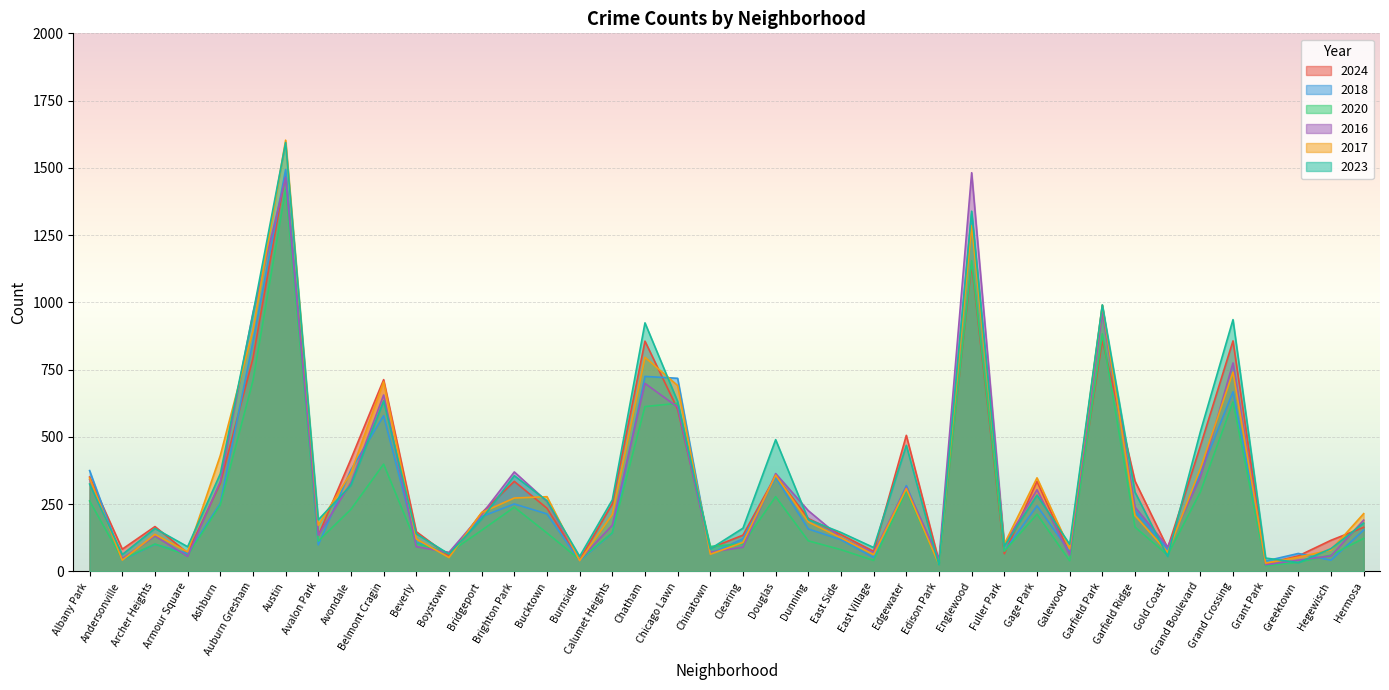

Count the number of data series in this chart.

6